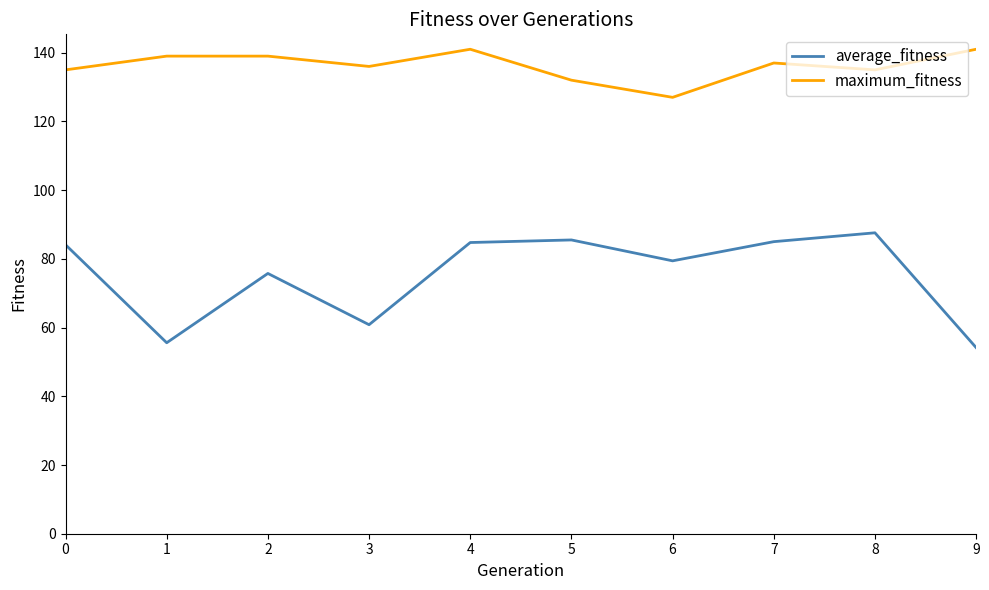

How many lines are shown in the chart?

2